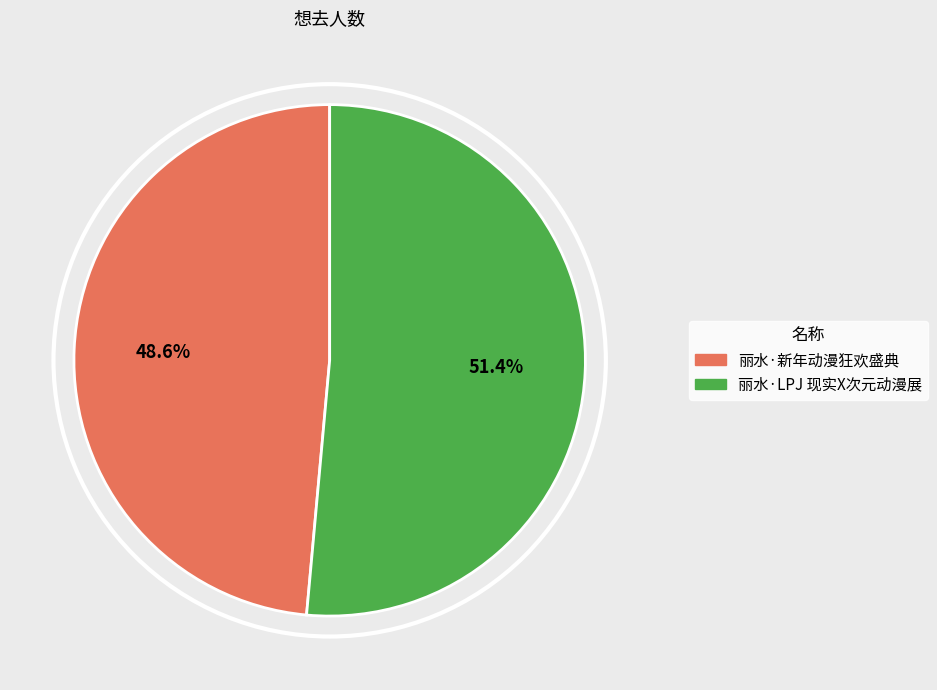

Which category has the smallest portion of the pie?

丽水·新年动漫狂欢盛典